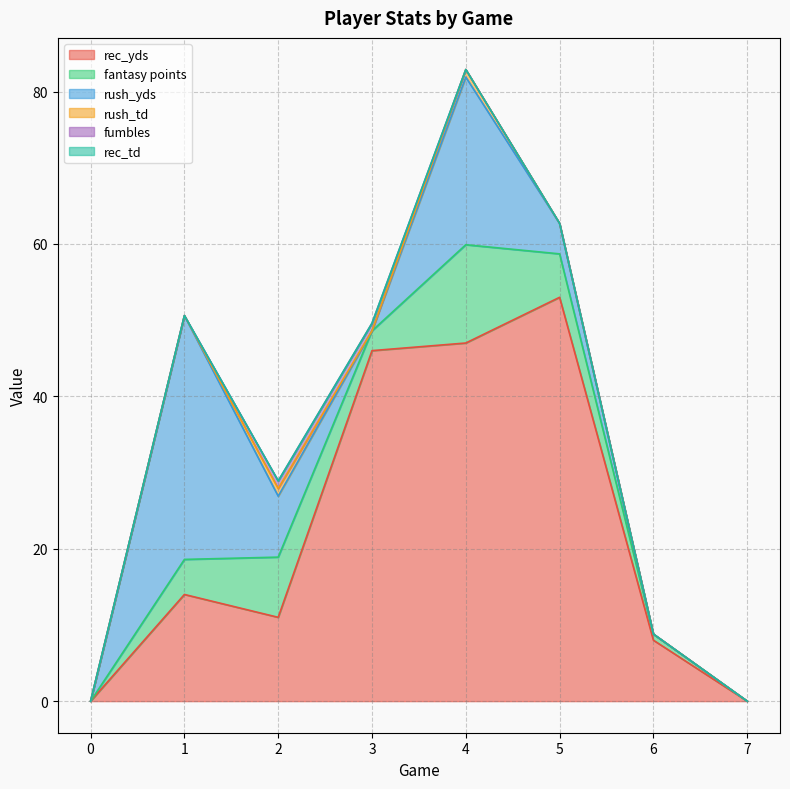

The rush_td series shows 0.6 at 4. True or false?

False